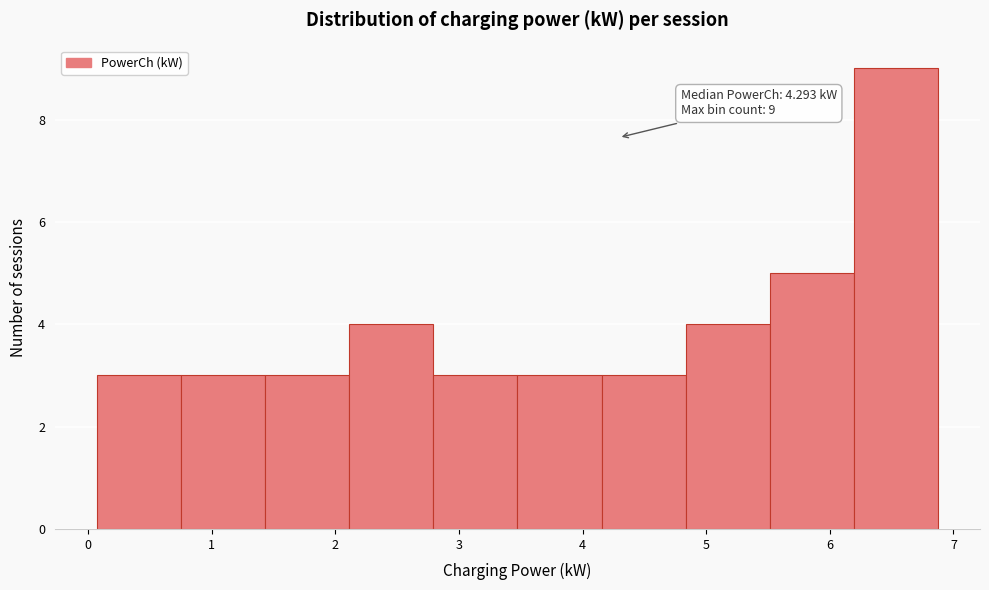

Over which range of the x-axis is the bar tallest?

6.2 to 6.9